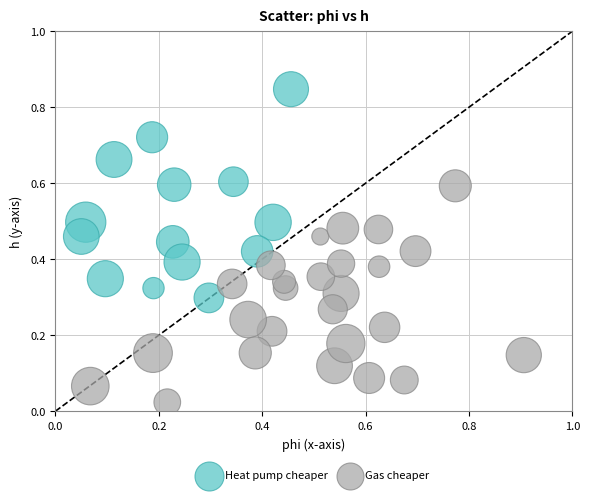

What are all the series names shown in the legend?

Heat pump cheaper, Gas cheaper